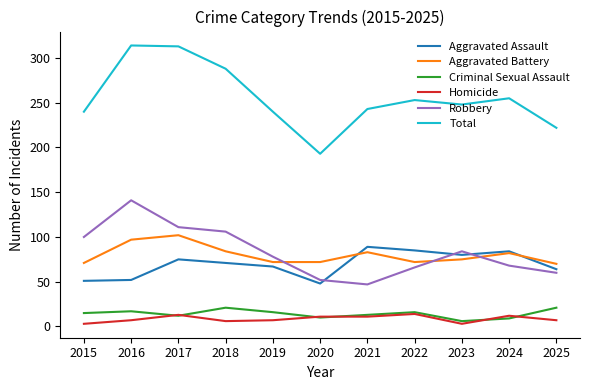

True or false: Robbery and Total intersect in this chart.

False